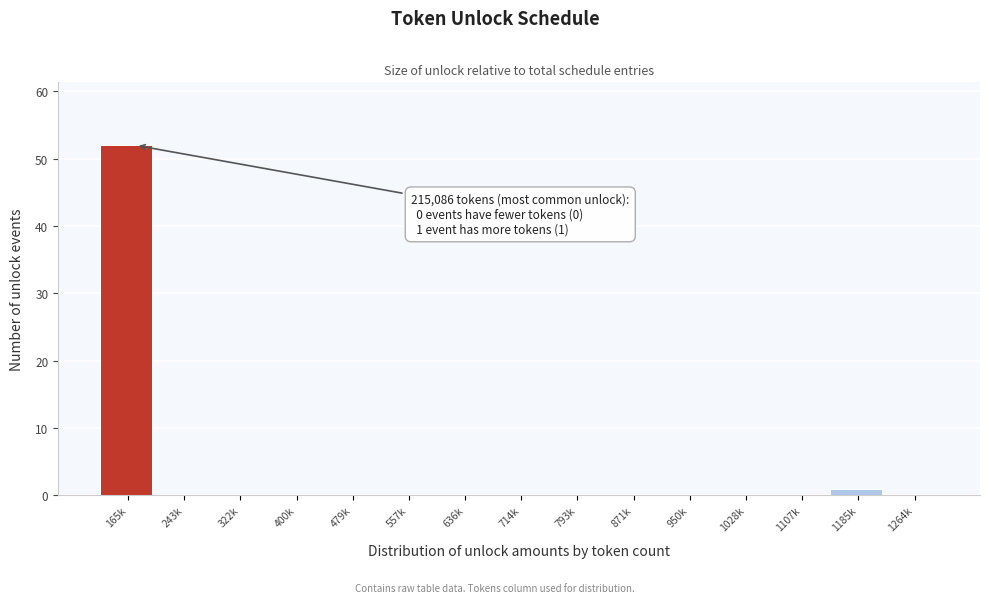

Reading right to left, transcribe all the data shown in this chart.

1264k=0	1185k=1	1107k=0	1028k=0	950k=0	871k=0	793k=0	714k=0	636k=0	557k=0	479k=0	400k=0	322k=0	243k=0	165k=52